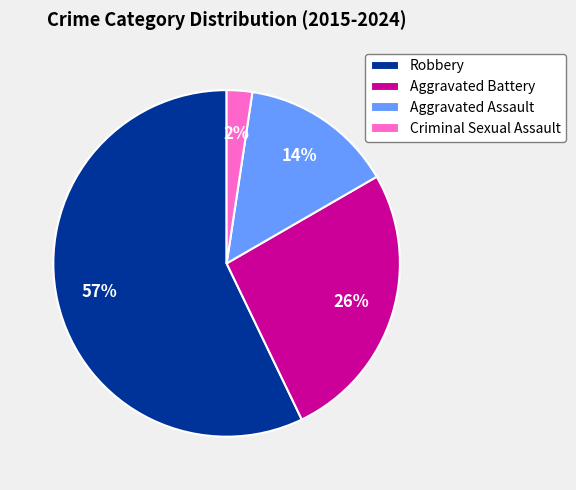

Which has a higher value, Robbery or Aggravated Battery?

Robbery